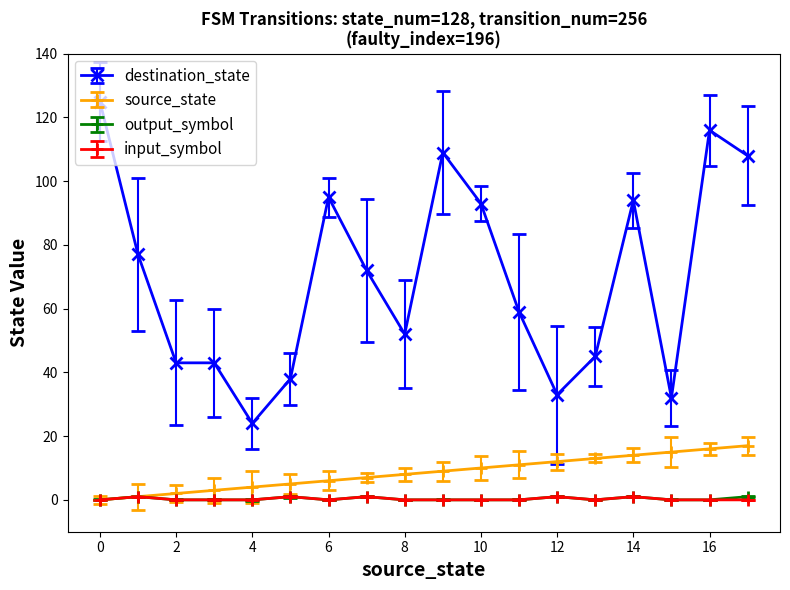

Count the number of data series in this chart.

4